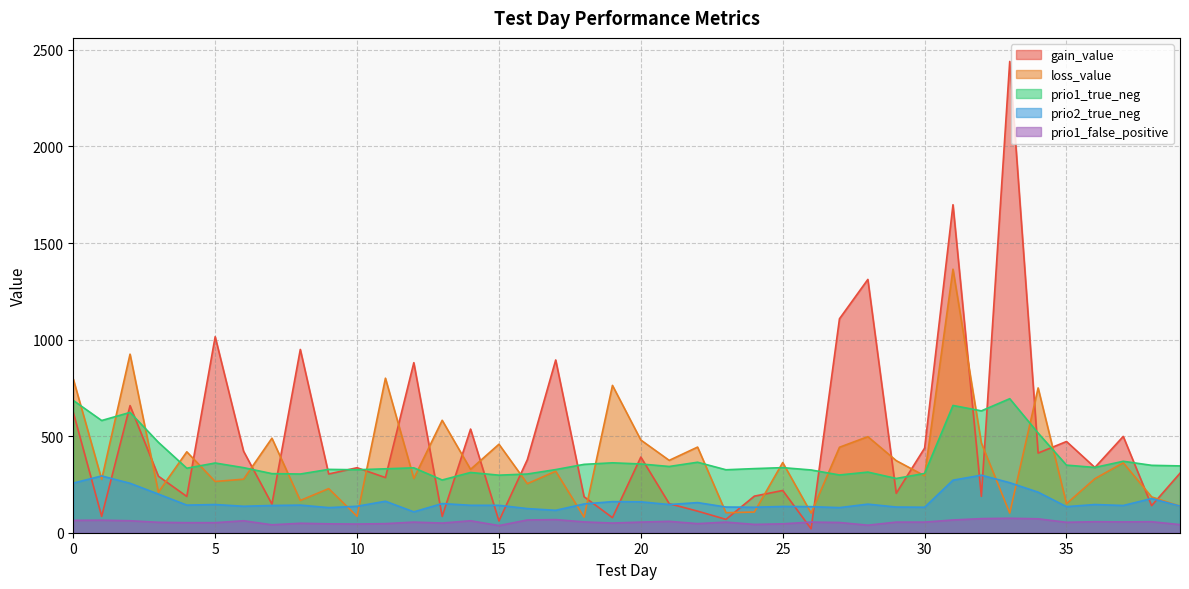

Does the chart display data point markers on the line(s)?

No